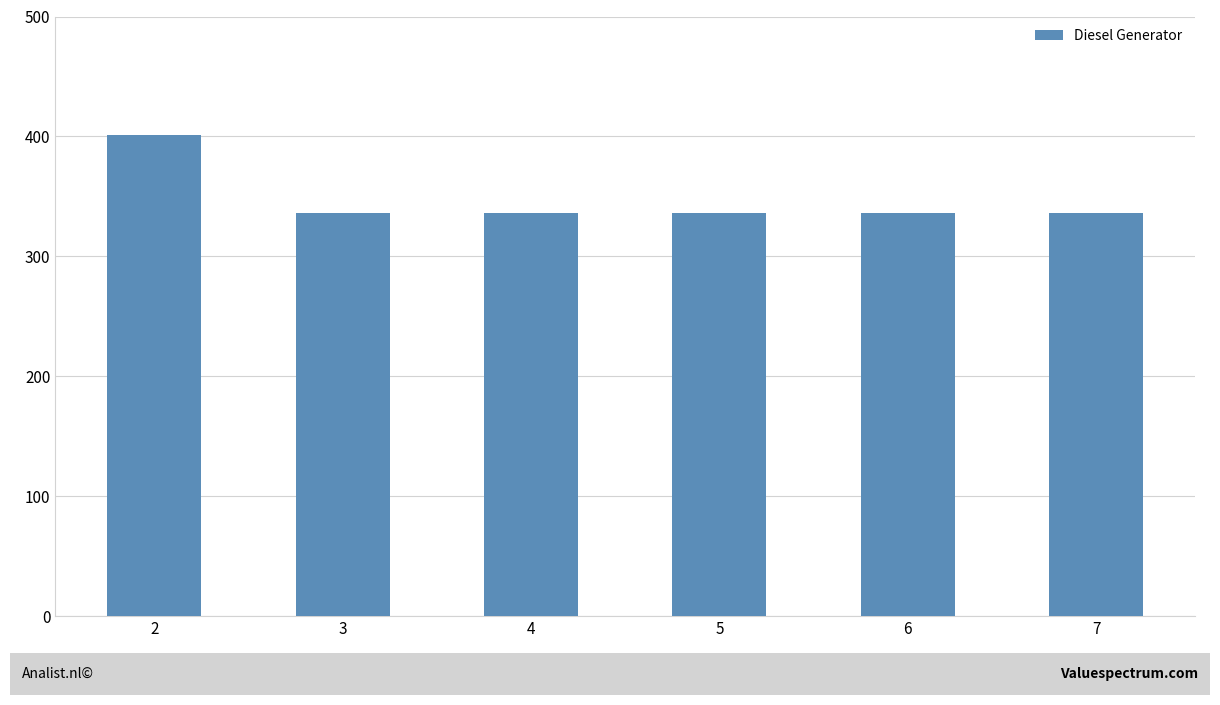

What is the value of the 1st bar from the left?

401